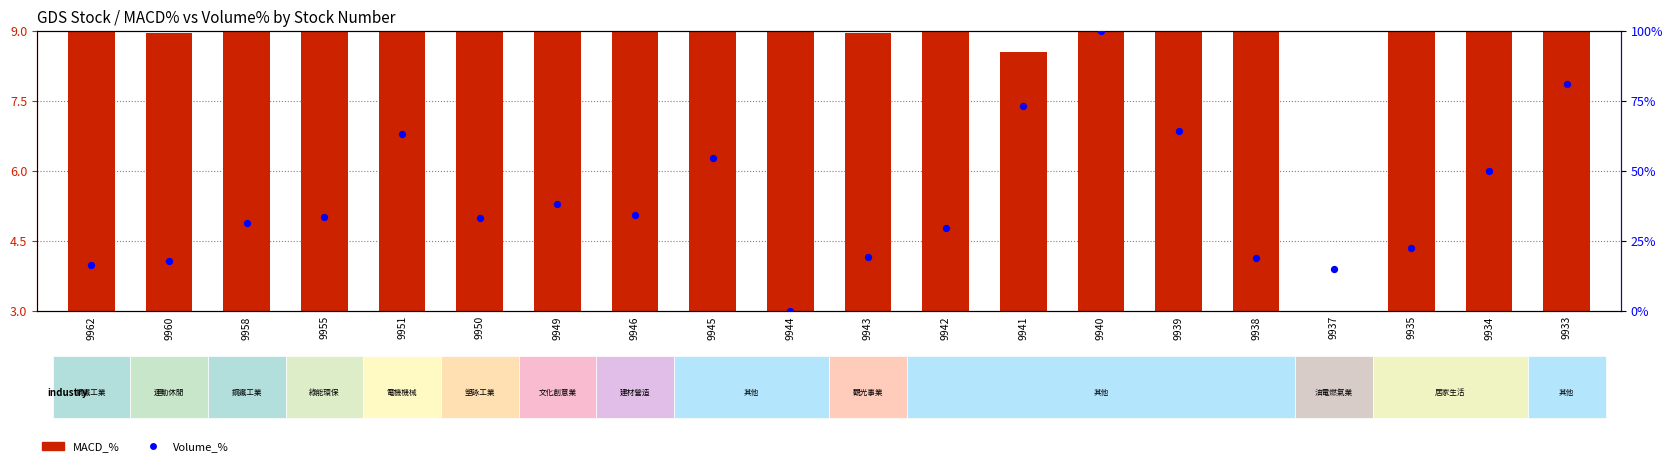

At how many categories does at least one series exceed 60?

5